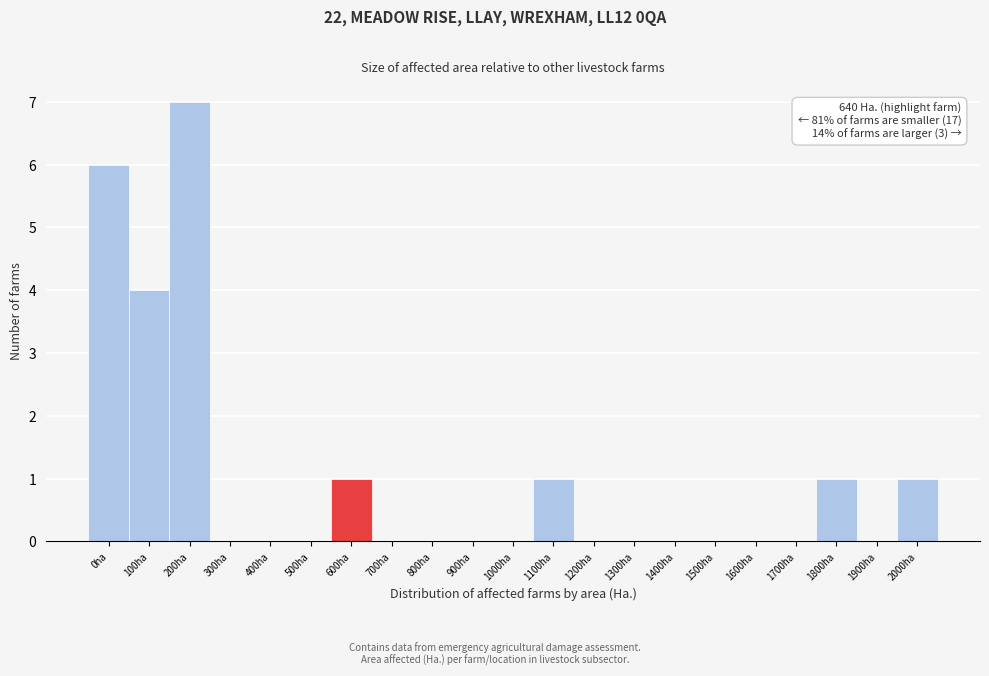

Reading right to left, transcribe all the data shown in this chart.

2000ha=1	1900ha=0	1800ha=1	1700ha=0	1600ha=0	1500ha=0	1400ha=0	1300ha=0	1200ha=0	1100ha=1	1000ha=0	900ha=0	800ha=0	700ha=0	600ha=1	500ha=0	400ha=0	300ha=0	200ha=7	100ha=4	0ha=6